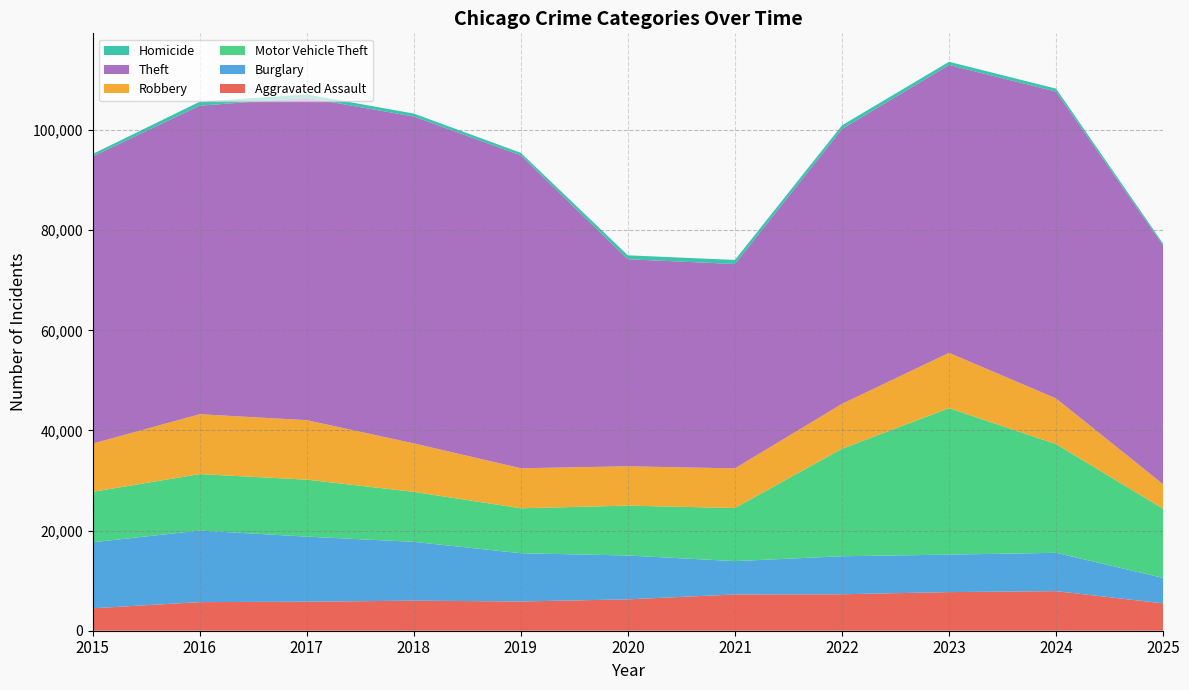

Reading left to right, extract all data points from this chart.

Aggravated Assault: 2015=4480	2016=5713	2017=5793	2018=6002	2019=5841	2020=6265	2021=7242	2022=7281	2023=7712	2024=7905	2025=5468
Burglary: 2015=13184	2016=14289	2017=13001	2018=11747	2019=9639	2020=8759	2021=6661	2022=7594	2023=7486	2024=7655	2025=5077
Motor Vehicle Theft: 2015=10068	2016=11285	2017=11380	2018=9985	2019=8978	2020=9962	2021=10605	2022=21472	2023=29255	2024=21713	2025=13813
Robbery: 2015=9638	2016=11960	2017=11881	2018=9681	2019=7995	2020=7855	2021=7920	2022=8965	2023=11052	2024=9116	2025=4900
Theft: 2015=57353	2016=61626	2017=64387	2018=65290	2019=62499	2020=41351	2021=40822	2022=54899	2023=57499	2024=61292	2025=47701
Homicide: 2015=496	2016=786	2017=672	2018=588	2019=499	2020=787	2021=806	2022=730	2023=632	2024=590	2025=357